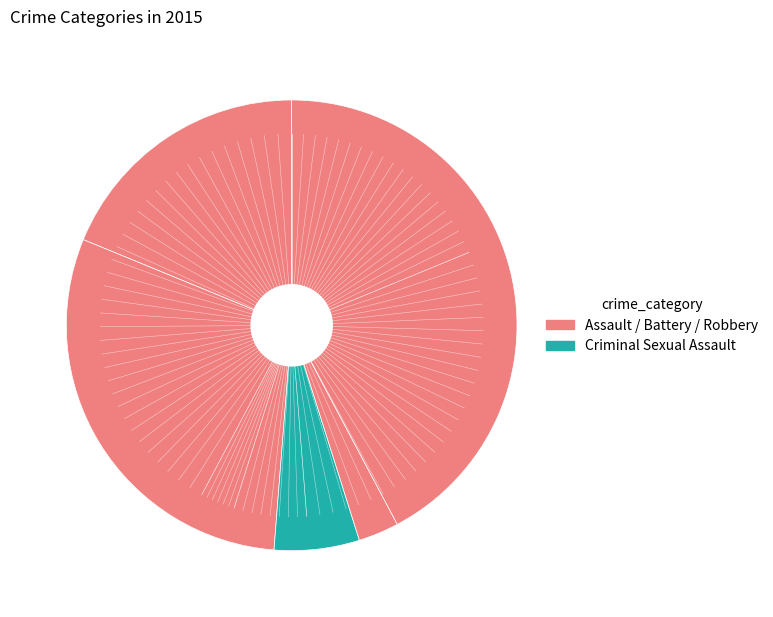

How many slices are in this pie chart?

5